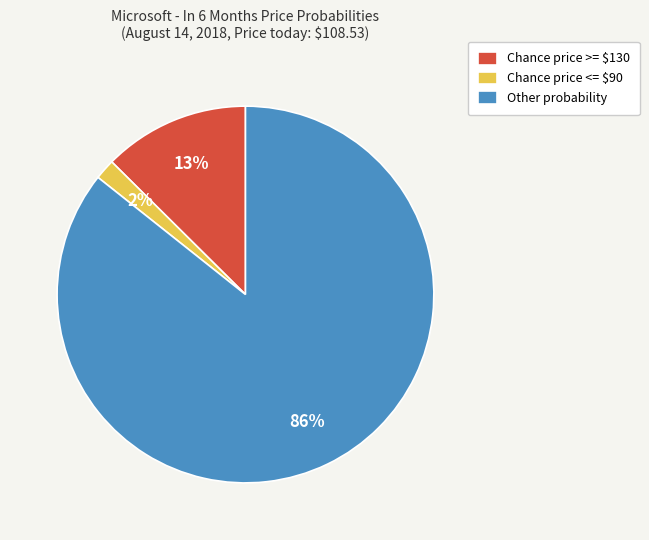

To the nearest percent, what percentage of the pie is Chance price <= $90?

2%